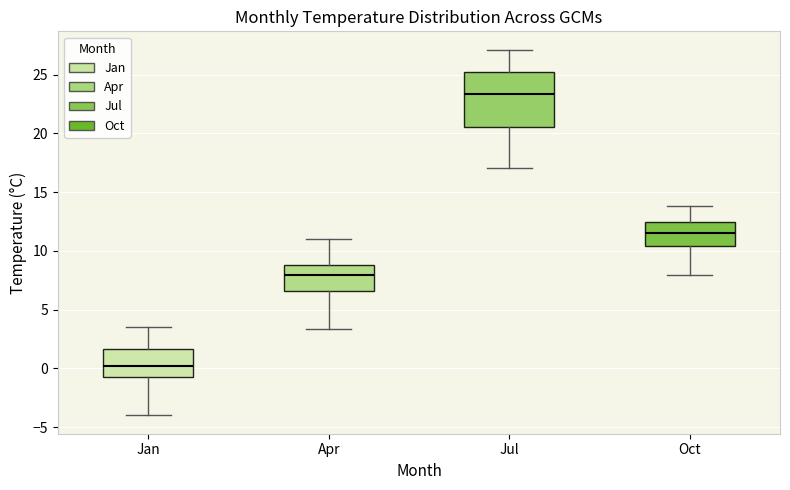

Which box is the tallest, from its lower edge to its upper edge?

Jul